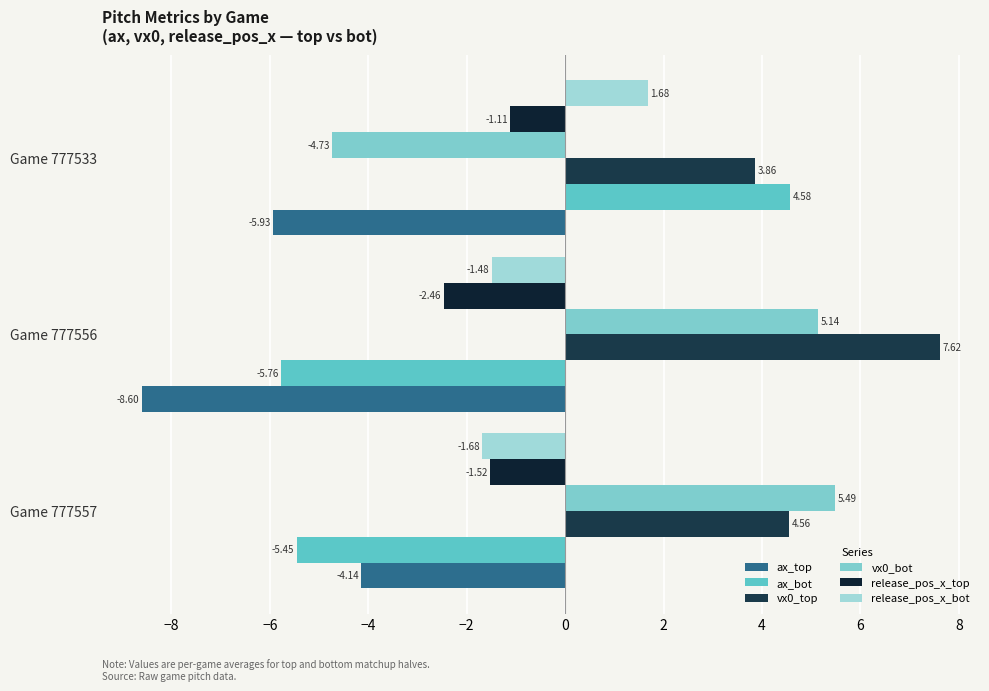

What is the difference between the maximum and minimum values in the vx0_top series?

3.8